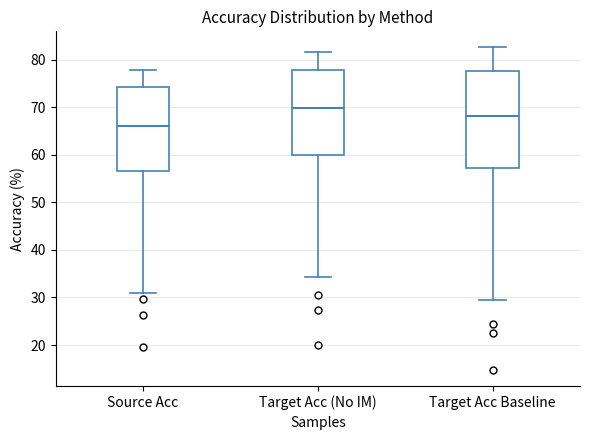

Which box is the tallest, from its lower edge to its upper edge?

Target Acc Baseline